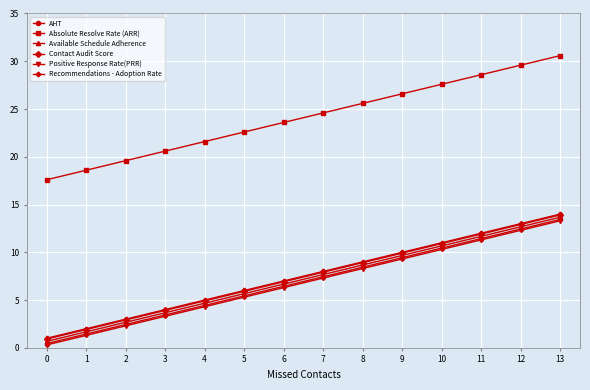

At how many categories does at least one series exceed 23?

8